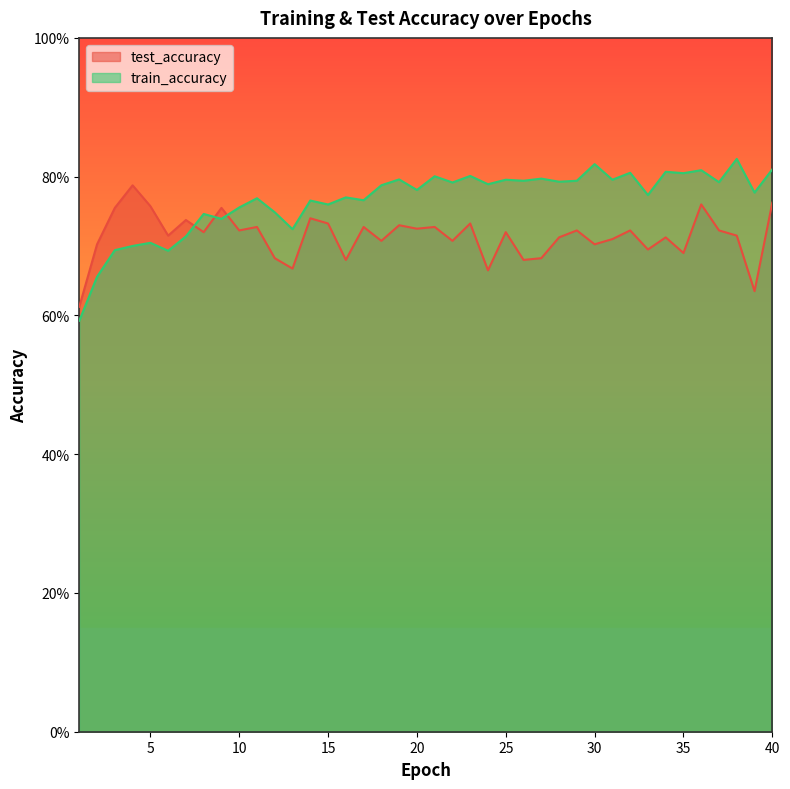

Reading right to left, list all the values displayed in this chart.

test_accuracy: 0.8	0.6	0.7	0.7	0.8	0.7	0.7	0.7	0.7	0.7	0.7	0.7	0.7	0.7	0.7	0.7	0.7	0.7	0.7	0.7	0.7	0.7	0.7	0.7	0.7	0.7	0.7	0.7	0.7	0.7	0.7	0.8	0.7	0.7	0.7	0.8	0.8	0.8	0.7	0.6
train_accuracy: 0.8	0.8	0.8	0.8	0.8	0.8	0.8	0.8	0.8	0.8	0.8	0.8	0.8	0.8	0.8	0.8	0.8	0.8	0.8	0.8	0.8	0.8	0.8	0.8	0.8	0.8	0.8	0.7	0.7	0.8	0.8	0.7	0.7	0.7	0.7	0.7	0.7	0.7	0.7	0.6